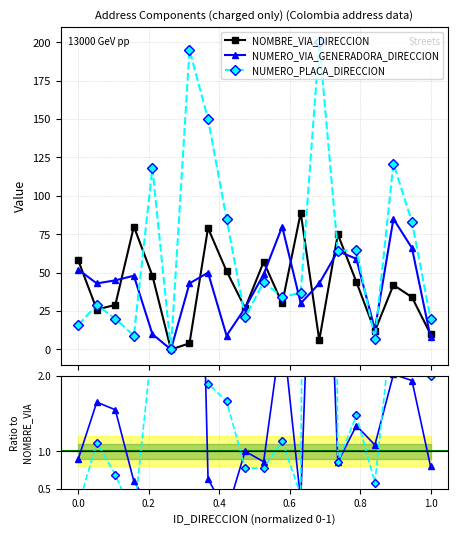

Is it true that NOMBRE_VIA_DIRECCION equals 80.0 at 0.4?

True